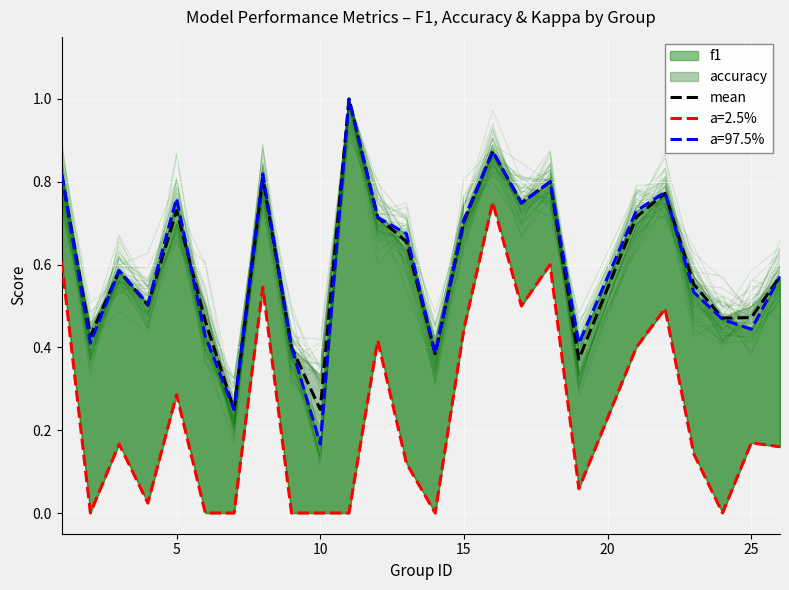

Does the chart display data point markers on the line(s)?

No